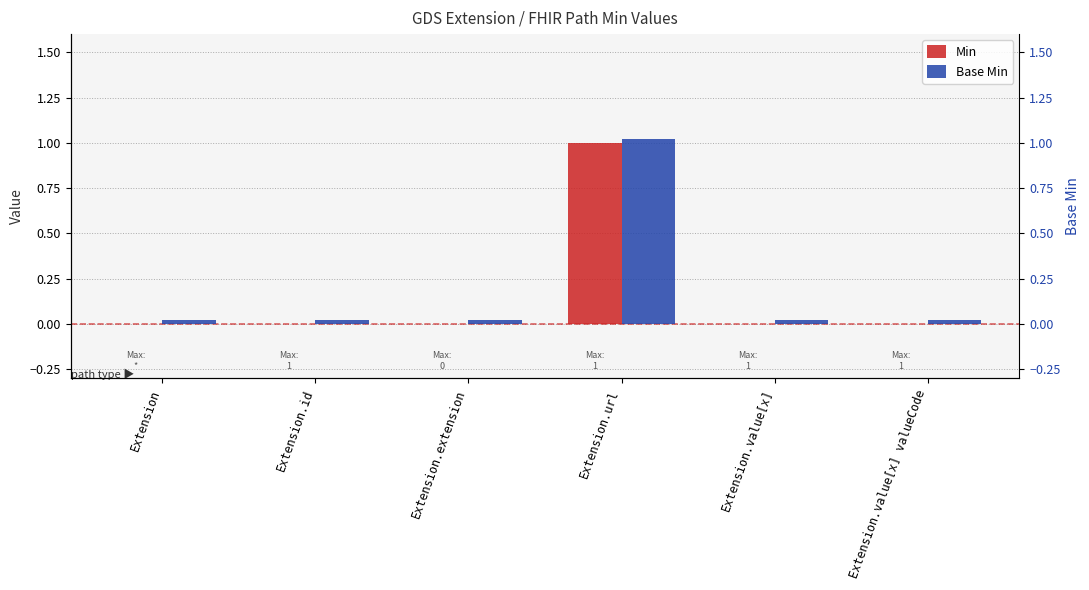

What is the label of the 5th bar from the left?

Extension.value[x]